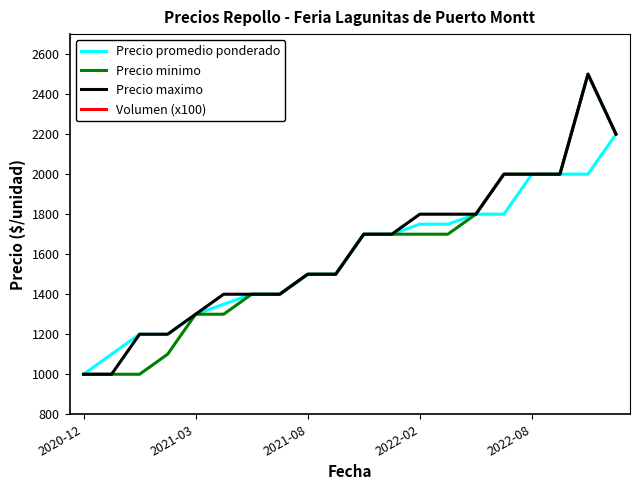

What is the difference between the maximum and minimum values in the Precio minimo series?

1500